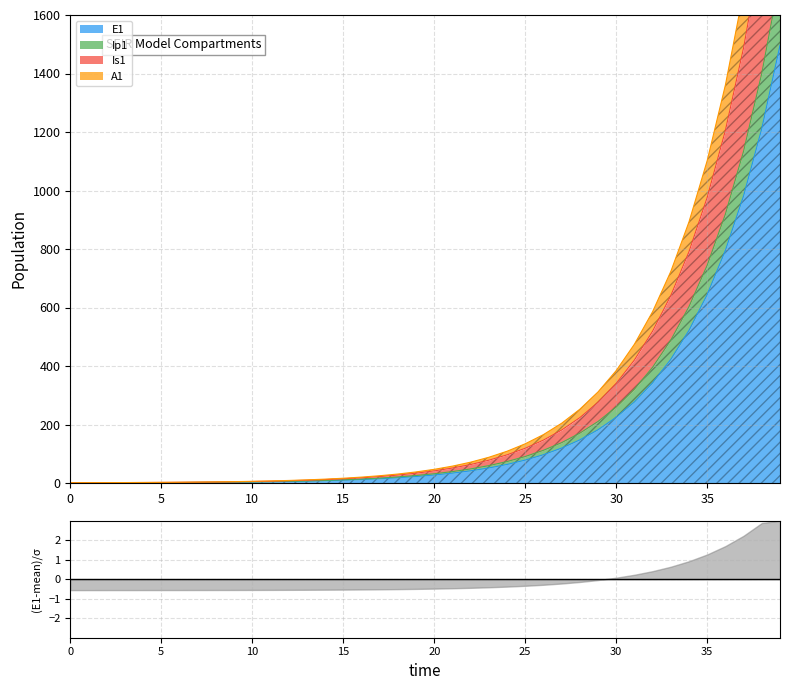

At which label does A1 first exceed 46?

20